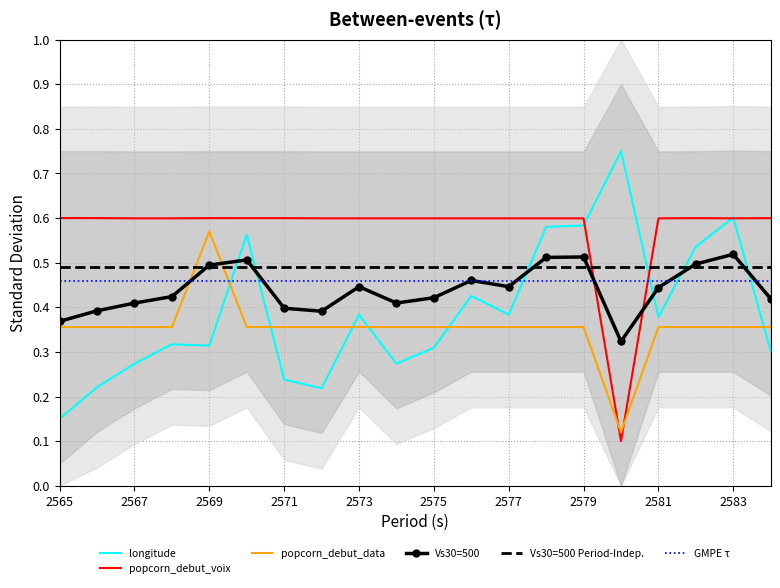

Is the value of GMPE τ at 2583 greater than the value of Vs30=500 at 2565?

Yes